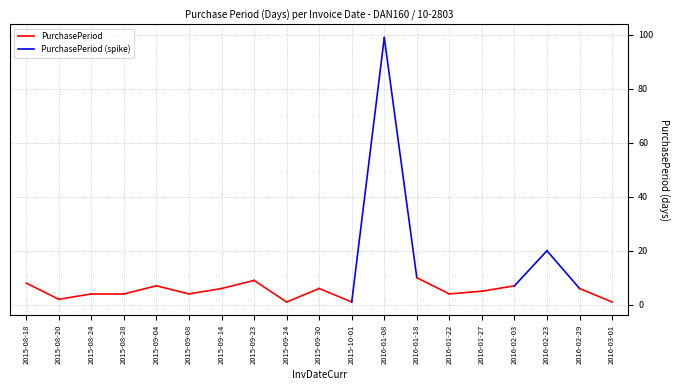

Which has a higher value, 2016-01-08 or 2016-02-23?

2016-01-08